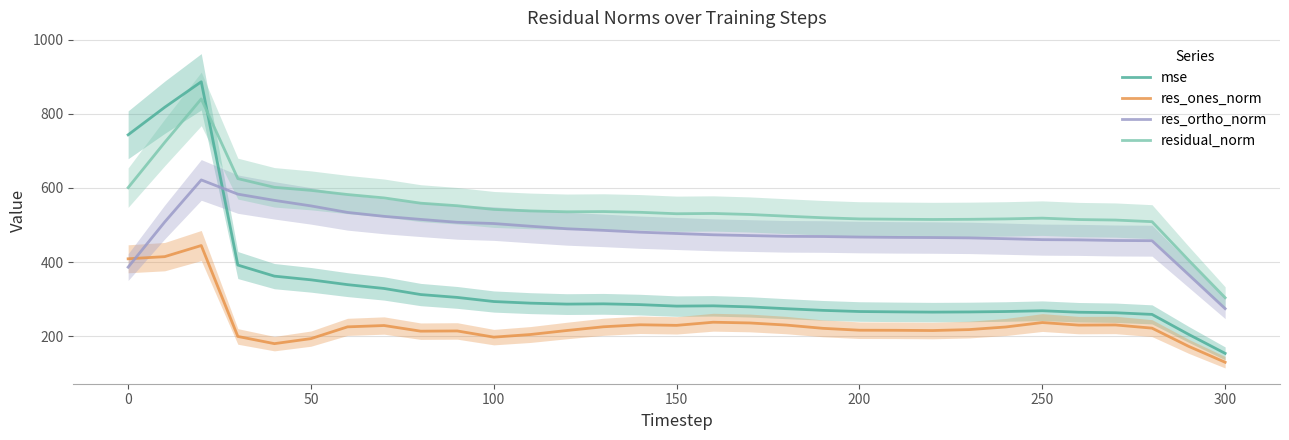

What is the average value of the res_ones_norm series?

234.8